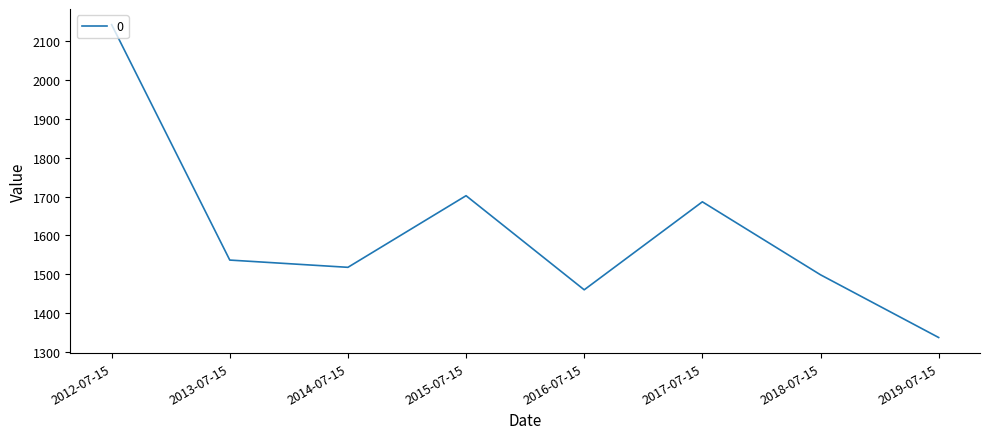

How many values are below 1536?

4